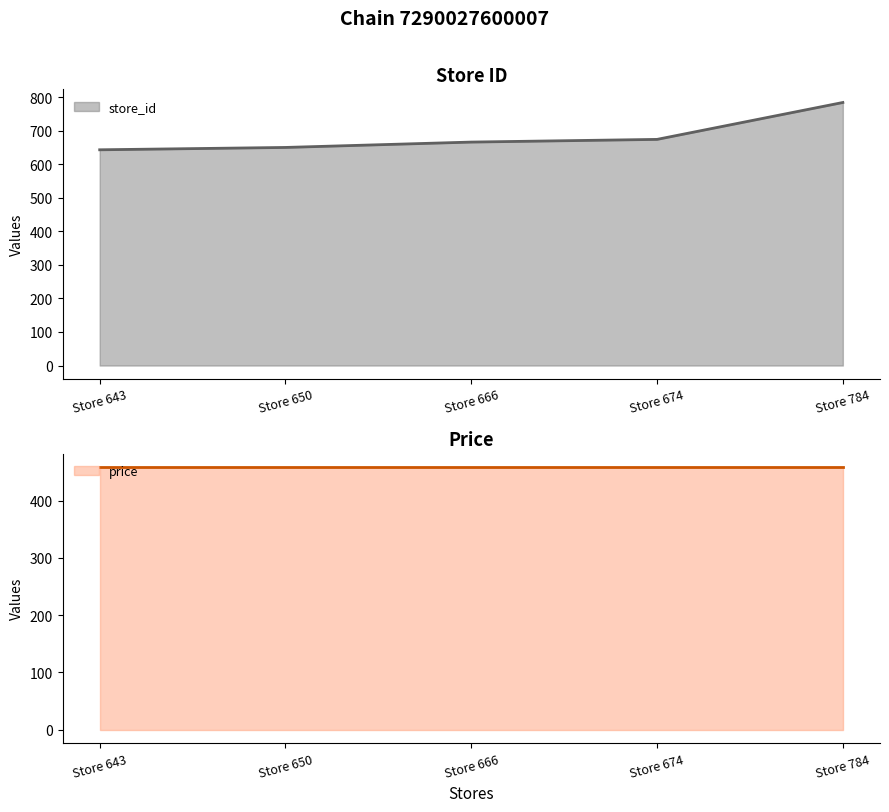

How many data points are above 666?

2